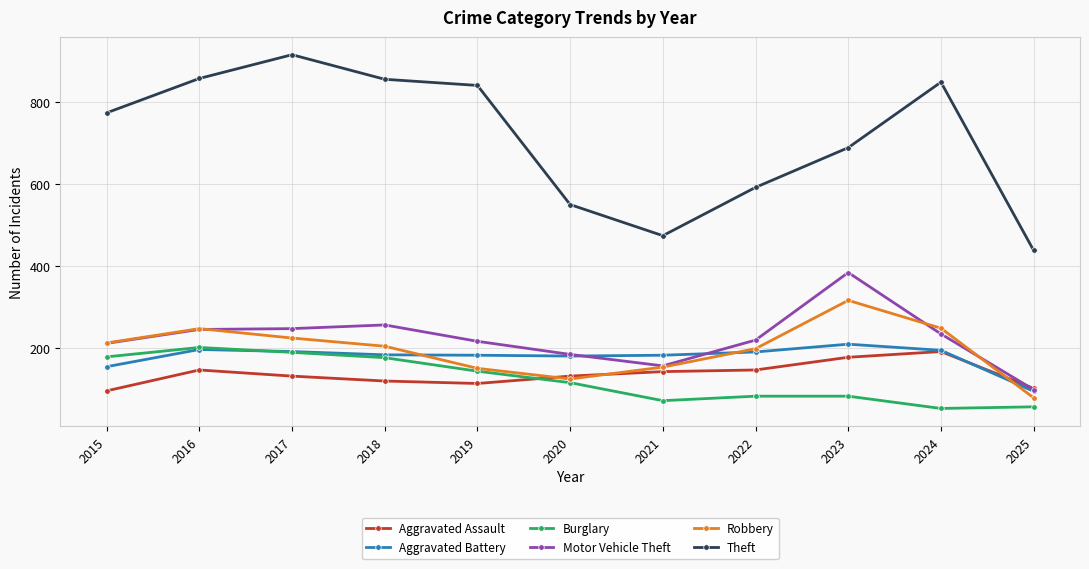

Between 2017 and 2020, which series saw the biggest shift?

Theft